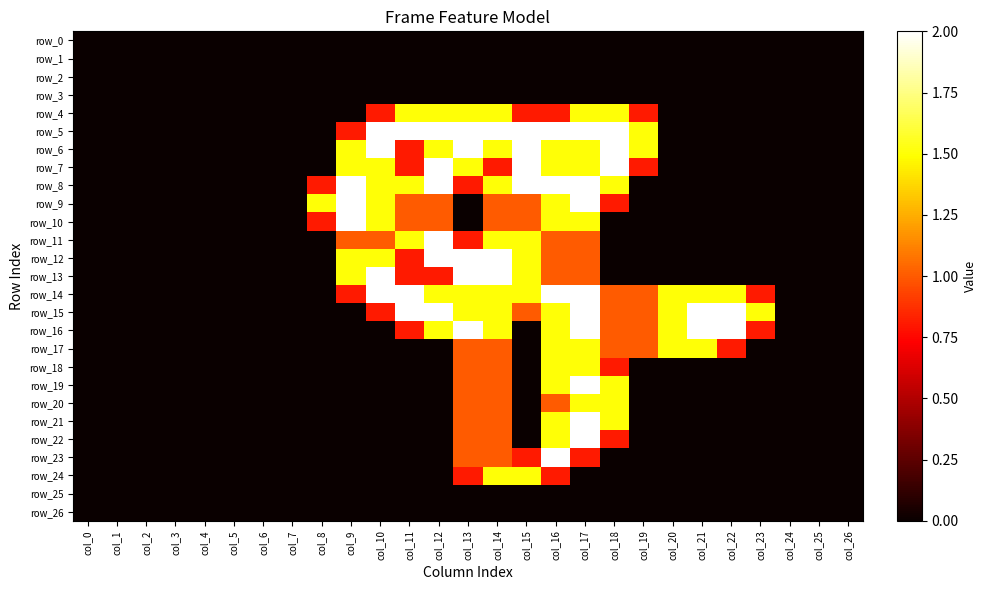

Reading left to right, transcribe all the data shown in this chart.

row_0: 0.0	0.0	0.0	0.0	0.0	0.0	0.0	0.0	0.0	0.0	0.0	0.0	0.0	0.0	0.0	0.0	0.0	0.0	0.0	0.0	0.0	0.0	0.0	0.0	0.0	0.0	0.0
row_1: 0.0	0.0	0.0	0.0	0.0	0.0	0.0	0.0	0.0	0.0	0.0	0.0	0.0	0.0	0.0	0.0	0.0	0.0	0.0	0.0	0.0	0.0	0.0	0.0	0.0	0.0	0.0
row_2: 0.0	0.0	0.0	0.0	0.0	0.0	0.0	0.0	0.0	0.0	0.0	0.0	0.0	0.0	0.0	0.0	0.0	0.0	0.0	0.0	0.0	0.0	0.0	0.0	0.0	0.0	0.0
row_3: 0.0	0.0	0.0	0.0	0.0	0.0	0.0	0.0	0.0	0.0	0.0	0.0	0.0	0.0	0.0	0.0	0.0	0.0	0.0	0.0	0.0	0.0	0.0	0.0	0.0	0.0	0.0
row_4: 0.0	0.0	0.0	0.0	0.0	0.0	0.0	0.0	0.0	0.0	0.8	1.5	1.5	1.5	1.5	0.8	0.8	1.5	1.5	0.8	0.0	0.0	0.0	0.0	0.0	0.0	0.0
row_5: 0.0	0.0	0.0	0.0	0.0	0.0	0.0	0.0	0.0	0.8	2.0	2.0	2.0	2.0	2.0	2.0	2.0	2.0	2.0	1.5	0.0	0.0	0.0	0.0	0.0	0.0	0.0
row_6: 0.0	0.0	0.0	0.0	0.0	0.0	0.0	0.0	0.0	1.5	2.0	0.8	1.5	2.0	1.5	2.0	1.5	1.5	2.0	1.5	0.0	0.0	0.0	0.0	0.0	0.0	0.0
row_7: 0.0	0.0	0.0	0.0	0.0	0.0	0.0	0.0	0.0	1.5	1.5	0.8	2.0	1.5	0.8	2.0	1.5	1.5	2.0	0.8	0.0	0.0	0.0	0.0	0.0	0.0	0.0
row_8: 0.0	0.0	0.0	0.0	0.0	0.0	0.0	0.0	0.8	2.0	1.5	1.5	2.0	0.8	1.5	2.0	2.0	2.0	1.5	0.0	0.0	0.0	0.0	0.0	0.0	0.0	0.0
row_9: 0.0	0.0	0.0	0.0	0.0	0.0	0.0	0.0	1.5	2.0	1.5	1.0	1.0	0.0	1.0	1.0	1.5	2.0	0.8	0.0	0.0	0.0	0.0	0.0	0.0	0.0	0.0
row_10: 0.0	0.0	0.0	0.0	0.0	0.0	0.0	0.0	0.8	2.0	1.5	1.0	1.0	0.0	1.0	1.0	1.5	1.5	0.0	0.0	0.0	0.0	0.0	0.0	0.0	0.0	0.0
row_11: 0.0	0.0	0.0	0.0	0.0	0.0	0.0	0.0	0.0	1.0	1.0	1.5	2.0	0.8	1.5	1.5	1.0	1.0	0.0	0.0	0.0	0.0	0.0	0.0	0.0	0.0	0.0
row_12: 0.0	0.0	0.0	0.0	0.0	0.0	0.0	0.0	0.0	1.5	1.5	0.8	2.0	2.0	2.0	1.5	1.0	1.0	0.0	0.0	0.0	0.0	0.0	0.0	0.0	0.0	0.0
row_13: 0.0	0.0	0.0	0.0	0.0	0.0	0.0	0.0	0.0	1.5	2.0	0.8	0.8	2.0	2.0	1.5	1.0	1.0	0.0	0.0	0.0	0.0	0.0	0.0	0.0	0.0	0.0
row_14: 0.0	0.0	0.0	0.0	0.0	0.0	0.0	0.0	0.0	0.8	2.0	2.0	1.5	1.5	1.5	1.5	2.0	2.0	1.0	1.0	1.5	1.5	1.5	0.8	0.0	0.0	0.0
row_15: 0.0	0.0	0.0	0.0	0.0	0.0	0.0	0.0	0.0	0.0	0.8	2.0	2.0	1.5	1.5	1.0	1.5	2.0	1.0	1.0	1.5	2.0	2.0	1.5	0.0	0.0	0.0
row_16: 0.0	0.0	0.0	0.0	0.0	0.0	0.0	0.0	0.0	0.0	0.0	0.8	1.5	2.0	1.5	0.0	1.5	2.0	1.0	1.0	1.5	2.0	2.0	0.8	0.0	0.0	0.0
row_17: 0.0	0.0	0.0	0.0	0.0	0.0	0.0	0.0	0.0	0.0	0.0	0.0	0.0	1.0	1.0	0.0	1.5	1.5	1.0	1.0	1.5	1.5	0.8	0.0	0.0	0.0	0.0
row_18: 0.0	0.0	0.0	0.0	0.0	0.0	0.0	0.0	0.0	0.0	0.0	0.0	0.0	1.0	1.0	0.0	1.5	1.5	0.8	0.0	0.0	0.0	0.0	0.0	0.0	0.0	0.0
row_19: 0.0	0.0	0.0	0.0	0.0	0.0	0.0	0.0	0.0	0.0	0.0	0.0	0.0	1.0	1.0	0.0	1.5	2.0	1.5	0.0	0.0	0.0	0.0	0.0	0.0	0.0	0.0
row_20: 0.0	0.0	0.0	0.0	0.0	0.0	0.0	0.0	0.0	0.0	0.0	0.0	0.0	1.0	1.0	0.0	1.0	1.5	1.5	0.0	0.0	0.0	0.0	0.0	0.0	0.0	0.0
row_21: 0.0	0.0	0.0	0.0	0.0	0.0	0.0	0.0	0.0	0.0	0.0	0.0	0.0	1.0	1.0	0.0	1.5	2.0	1.5	0.0	0.0	0.0	0.0	0.0	0.0	0.0	0.0
row_22: 0.0	0.0	0.0	0.0	0.0	0.0	0.0	0.0	0.0	0.0	0.0	0.0	0.0	1.0	1.0	0.0	1.5	2.0	0.8	0.0	0.0	0.0	0.0	0.0	0.0	0.0	0.0
row_23: 0.0	0.0	0.0	0.0	0.0	0.0	0.0	0.0	0.0	0.0	0.0	0.0	0.0	1.0	1.0	0.8	2.0	0.8	0.0	0.0	0.0	0.0	0.0	0.0	0.0	0.0	0.0
row_24: 0.0	0.0	0.0	0.0	0.0	0.0	0.0	0.0	0.0	0.0	0.0	0.0	0.0	0.8	1.5	1.5	0.8	0.0	0.0	0.0	0.0	0.0	0.0	0.0	0.0	0.0	0.0
row_25: 0.0	0.0	0.0	0.0	0.0	0.0	0.0	0.0	0.0	0.0	0.0	0.0	0.0	0.0	0.0	0.0	0.0	0.0	0.0	0.0	0.0	0.0	0.0	0.0	0.0	0.0	0.0
row_26: 0.0	0.0	0.0	0.0	0.0	0.0	0.0	0.0	0.0	0.0	0.0	0.0	0.0	0.0	0.0	0.0	0.0	0.0	0.0	0.0	0.0	0.0	0.0	0.0	0.0	0.0	0.0